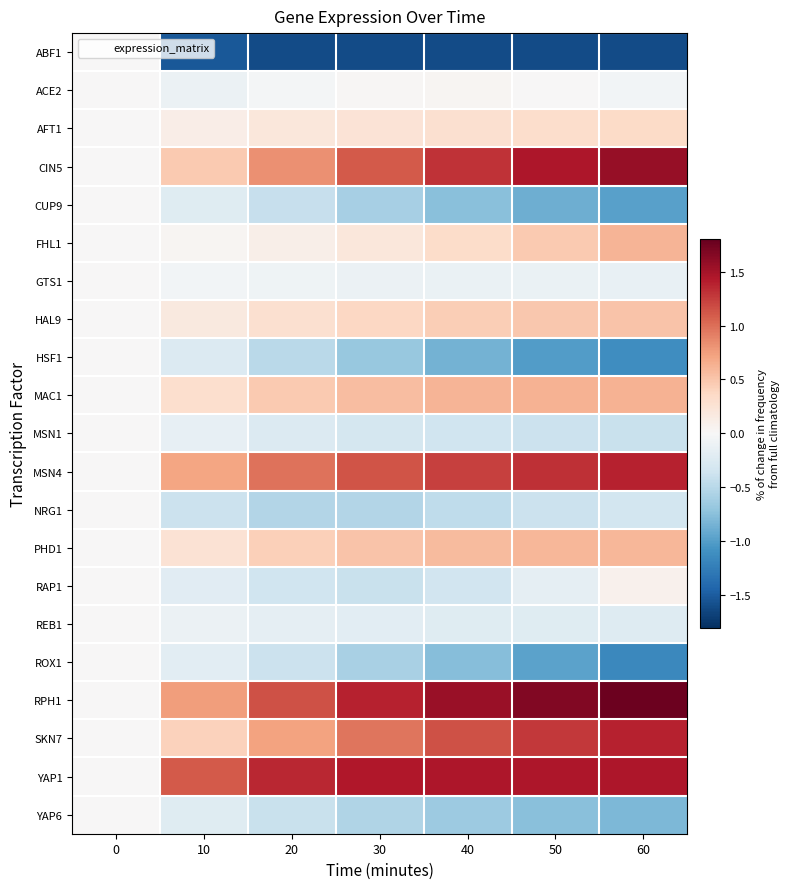

Which series has the largest range (max minus min)?

RPH1